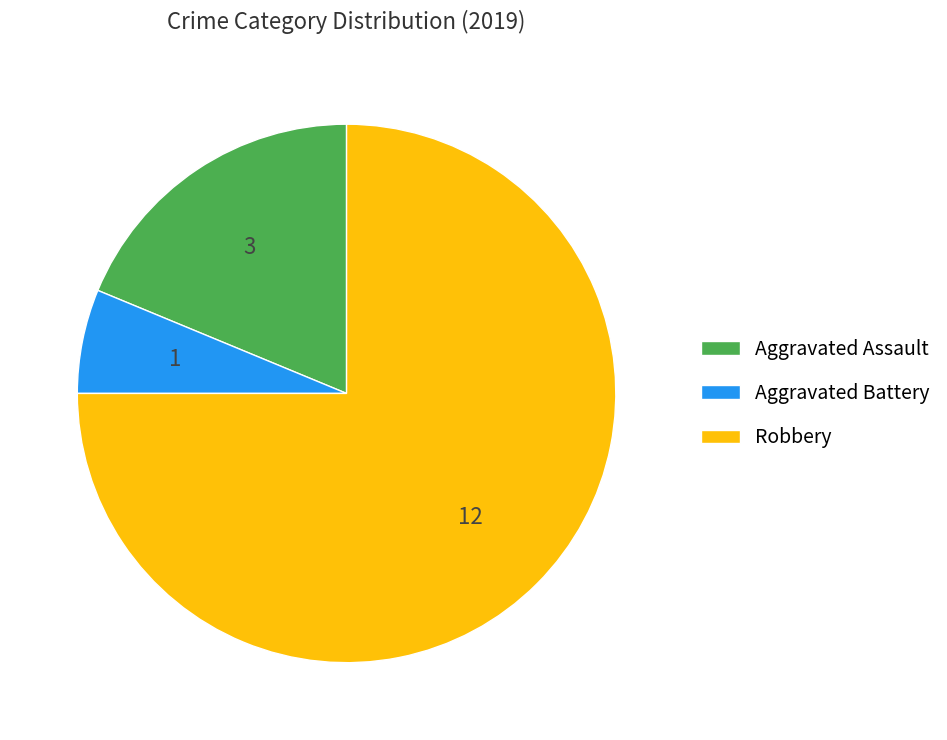

Is there any slice that represents more than half of the pie?

Yes